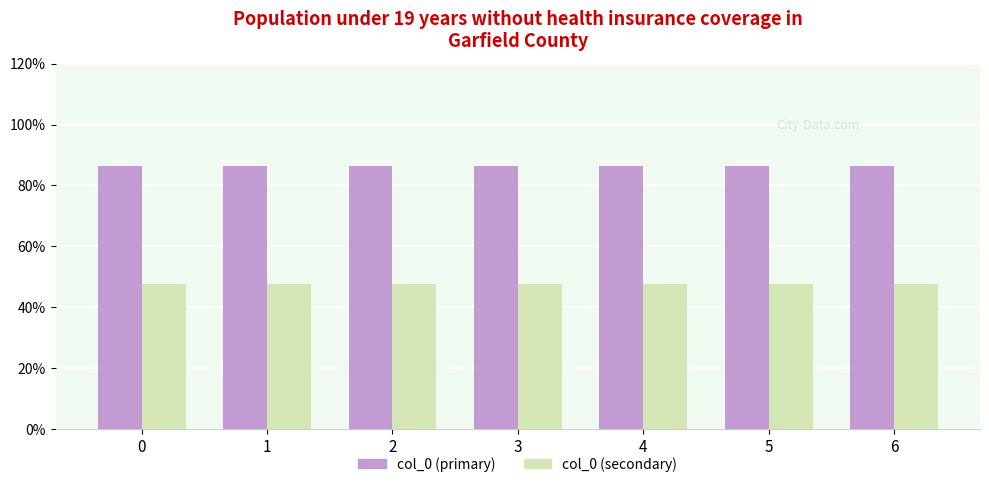

What is the spread (max minus min) of values at 0?

38.9